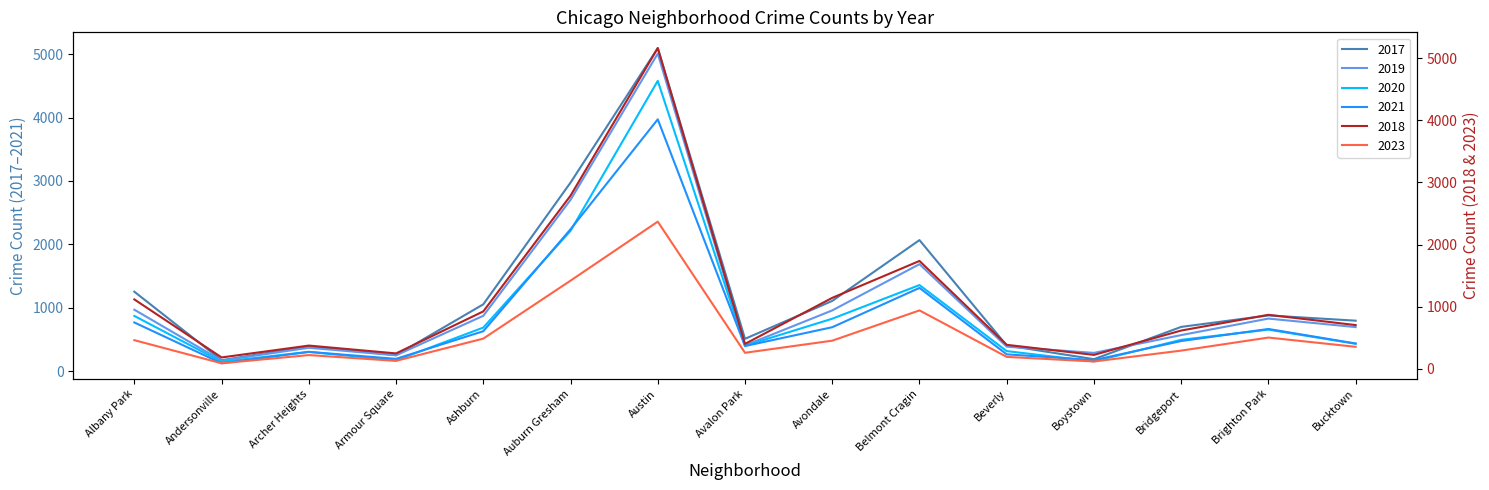

What is the smallest value displayed?

89